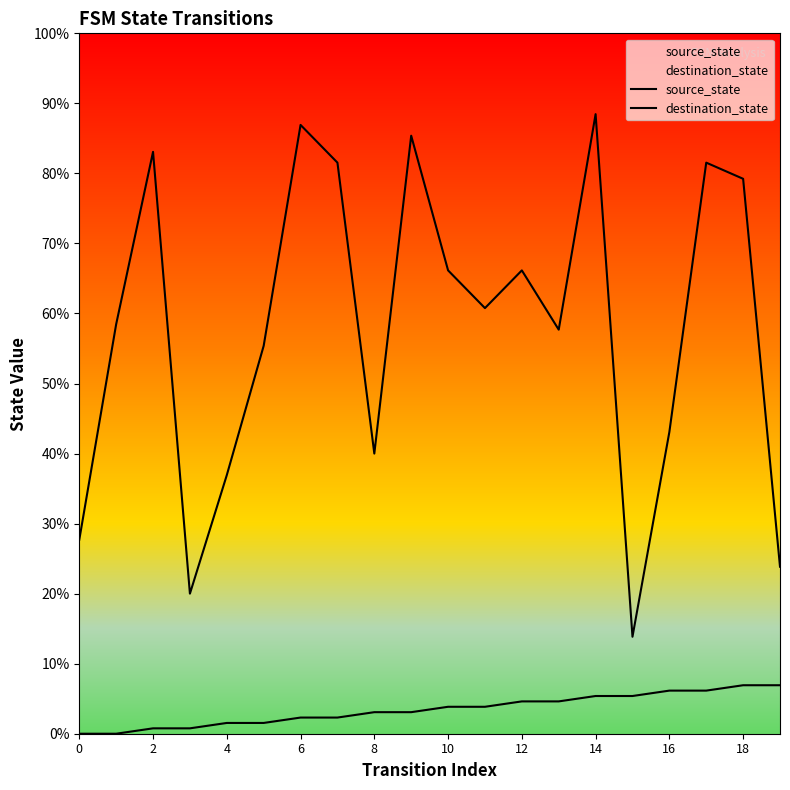

At which label does source_state reach its peak?

18